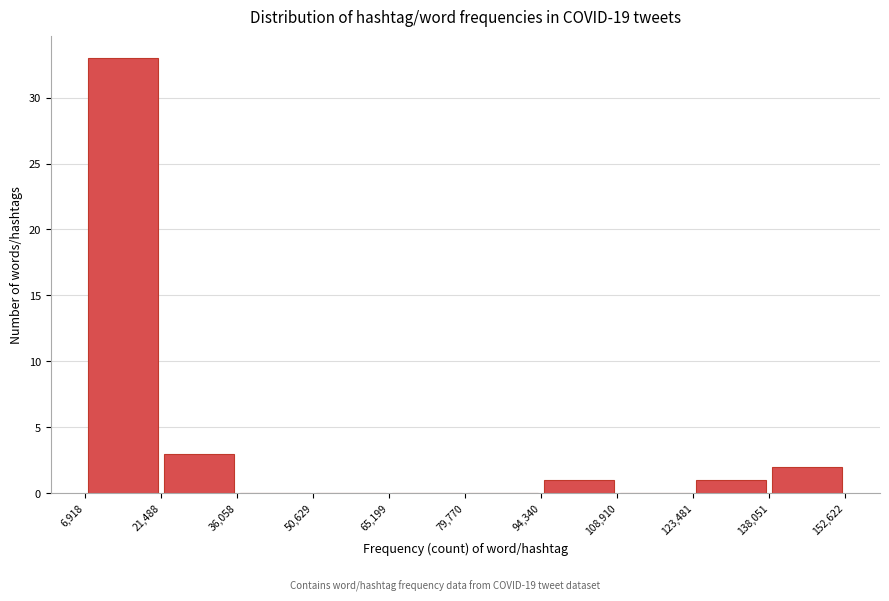

Reading left to right, transcribe this chart: for each bar, give the range it covers on the x-axis and its height. The values are not printed on the chart, so give them approximately, as read against the axis.

6,918 to 21,488: 33
21,488 to 36,058: 3
36,058 to 50,629: 0
50,629 to 65,199: 0
65,199 to 79,770: 0
79,770 to 94,340: 0
94,340 to 108,910: 1
108,910 to 123,481: 0
123,481 to 138,051: 1
138,051 to 152,622: 2